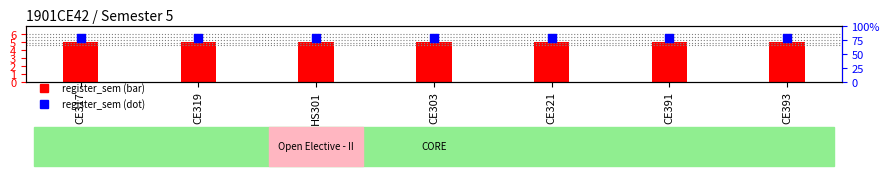

Is the value of register_sem at CE319 greater than the value of register_sem (dot marker) at CE317?

No